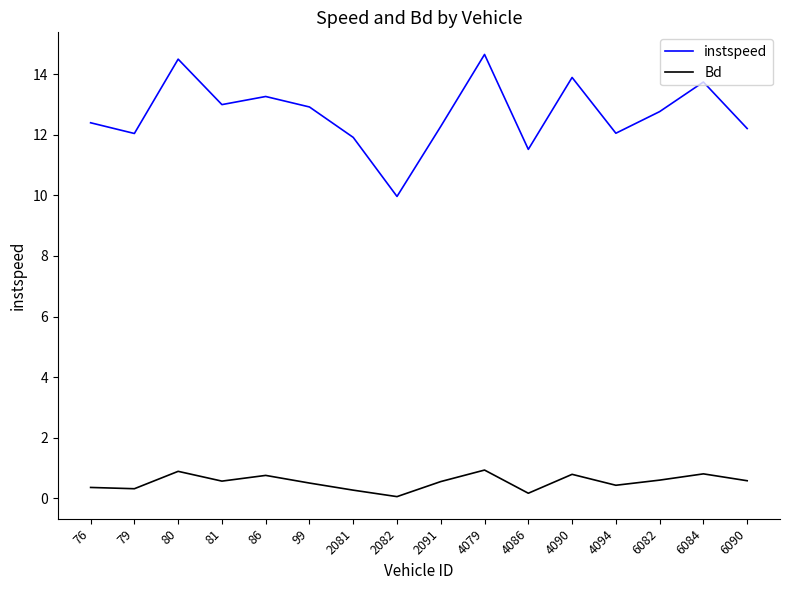

Rank the series at 2081 from lowest to highest value.

Bd, instspeed